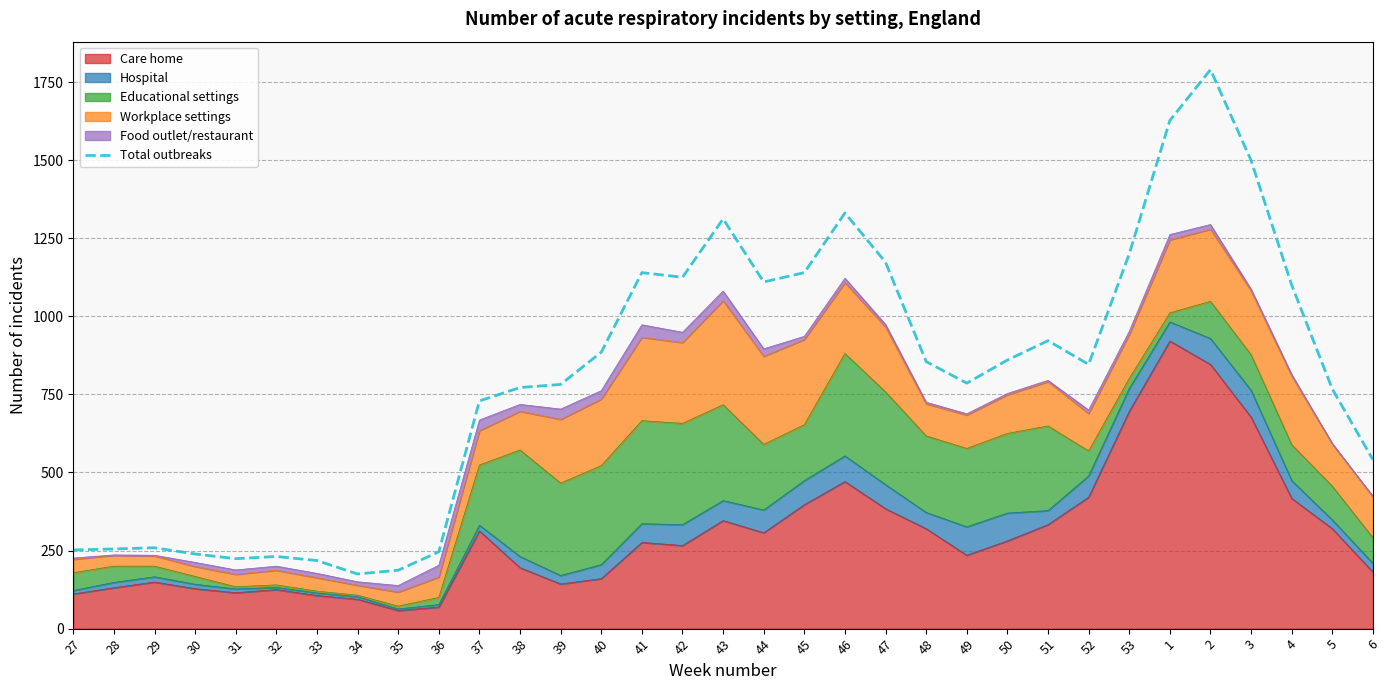

The chart shows a value of 1100 at 4. True or false?

True